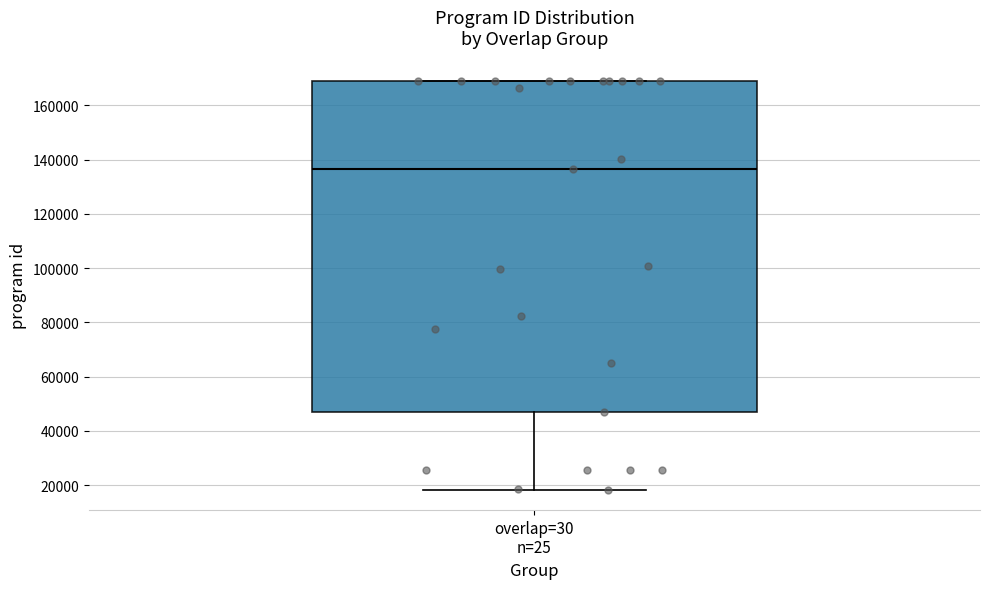

Read this box plot against the y-axis: the position of the median line, the range covered by the box, and the ends of both whiskers. The values are not printed on the chart, so give them approximately, as read against the axis.

median 136000, box 48000 to 168000, whiskers 18000 to 168000